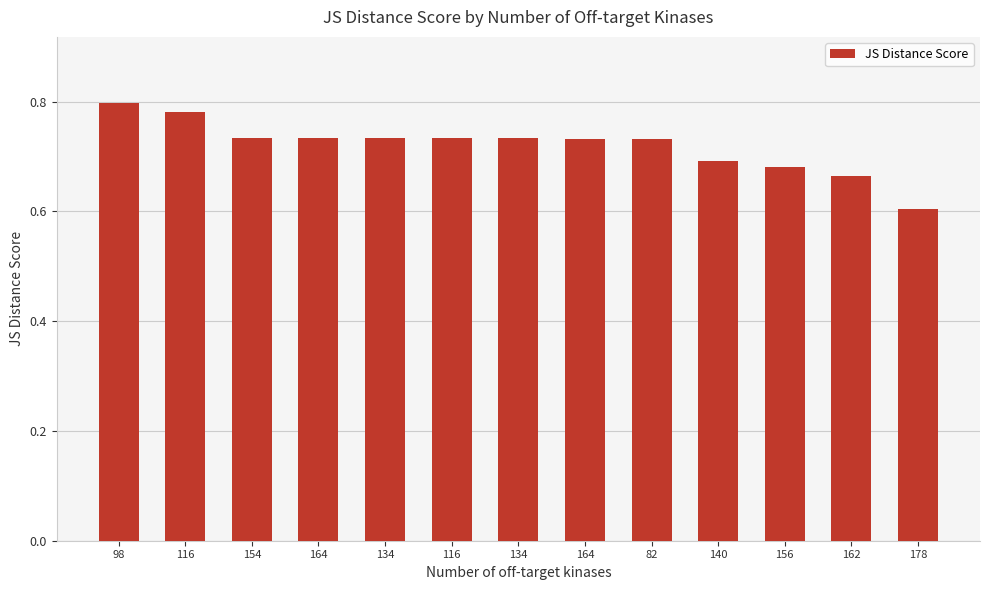

Where is the data nearest to the value 0?

178